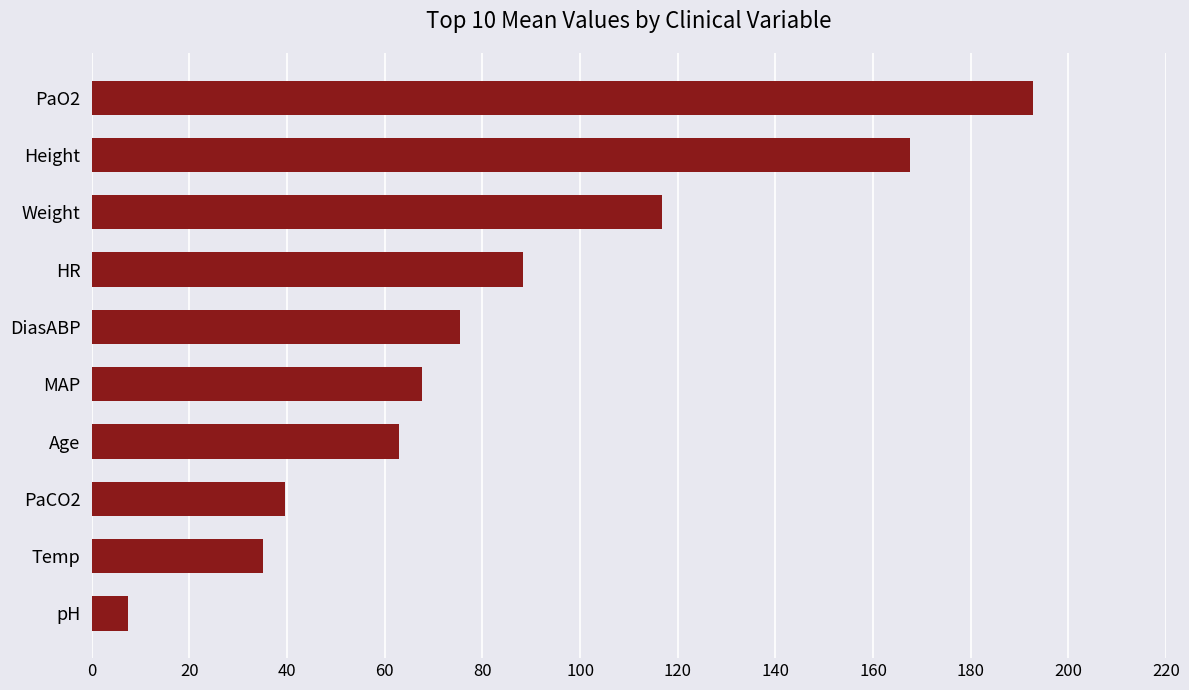

What is the smallest value displayed?

7.5